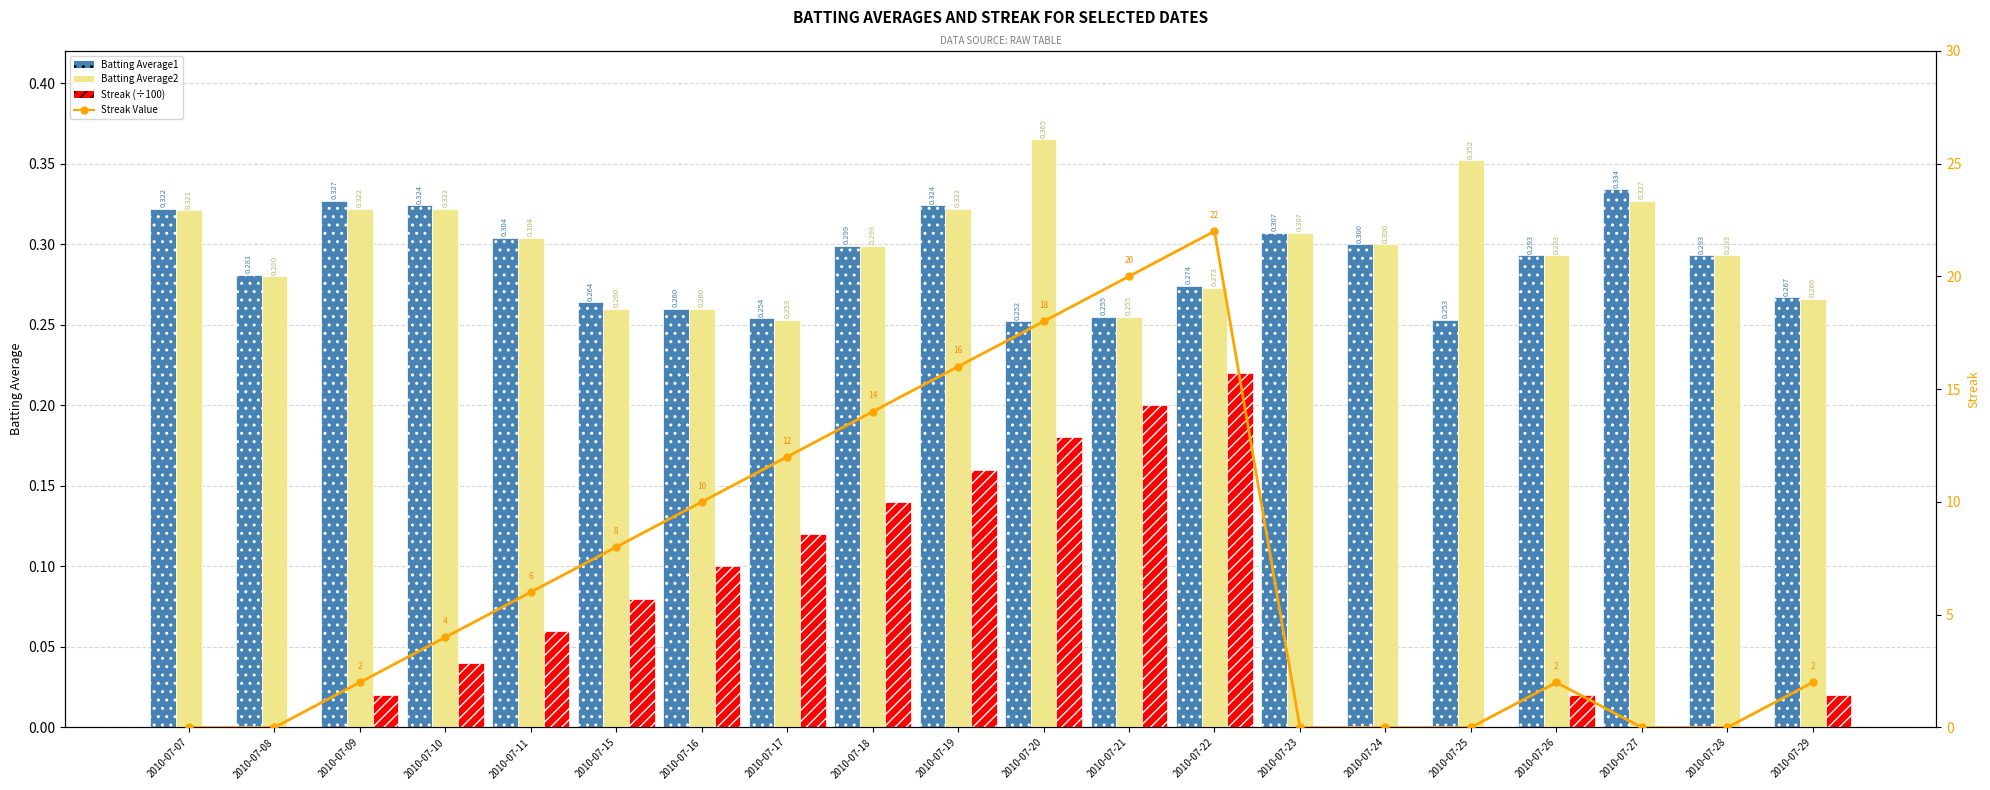

Reading left to right, list all the values displayed in this chart.

Batting Average1: 0.3	0.3	0.3	0.3	0.3	0.3	0.3	0.3	0.3	0.3	0.3	0.3	0.3	0.3	0.3	0.3	0.3	0.3	0.3	0.3
Batting Average2: 0.3	0.3	0.3	0.3	0.3	0.3	0.3	0.3	0.3	0.3	0.4	0.3	0.3	0.3	0.3	0.4	0.3	0.3	0.3	0.3
Streak (÷100): 0.0	0.0	0.0	0.0	0.1	0.1	0.1	0.1	0.1	0.2	0.2	0.2	0.2	0.0	0.0	0.0	0.0	0.0	0.0	0.0
Streak Value: 0.0	0.0	2.0	4.0	6.0	8.0	10.0	12.0	14.0	16.0	18.0	20.0	22.0	0.0	0.0	0.0	2.0	0.0	0.0	2.0